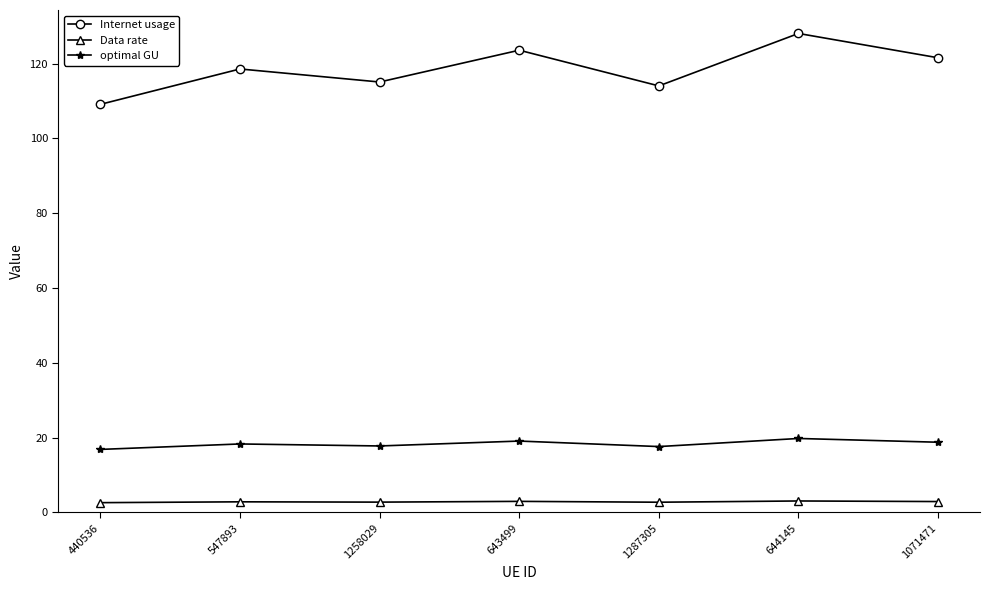

What is the average value of the optimal GU series?

18.3